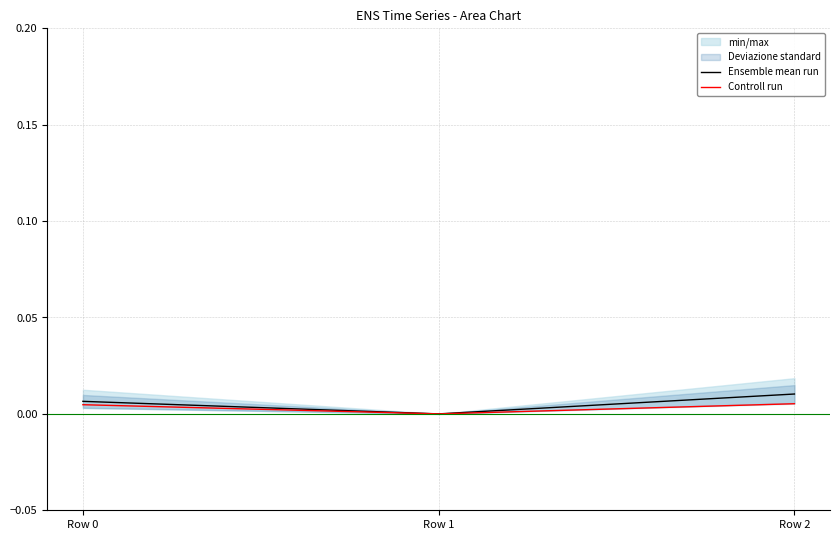

Between Row 0 and Row 1, which series saw the biggest shift?

Ensemble mean run